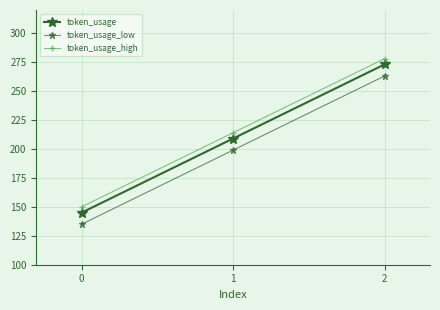

Where does the token_usage_low series first go above 199?

2